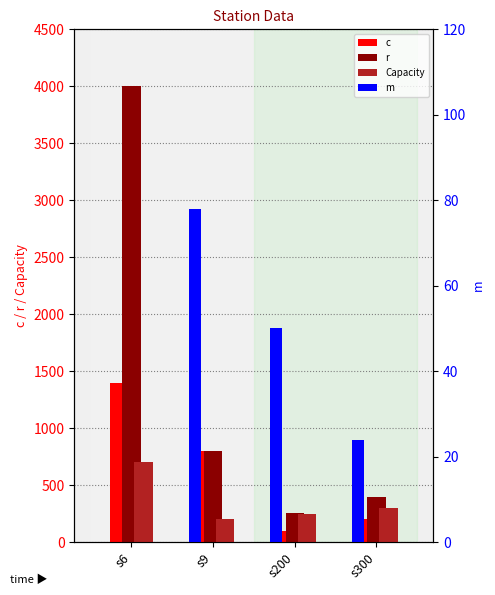

Reading right to left, what are all the values shown in this chart?

c: s300=200	s200=100	s9=800	s6=1400
r: s300=400	s200=257	s9=800	s6=4000
Capacity: s300=300	s200=250	s9=200	s6=700
m: s300=24	s200=50	s9=78	s6=0